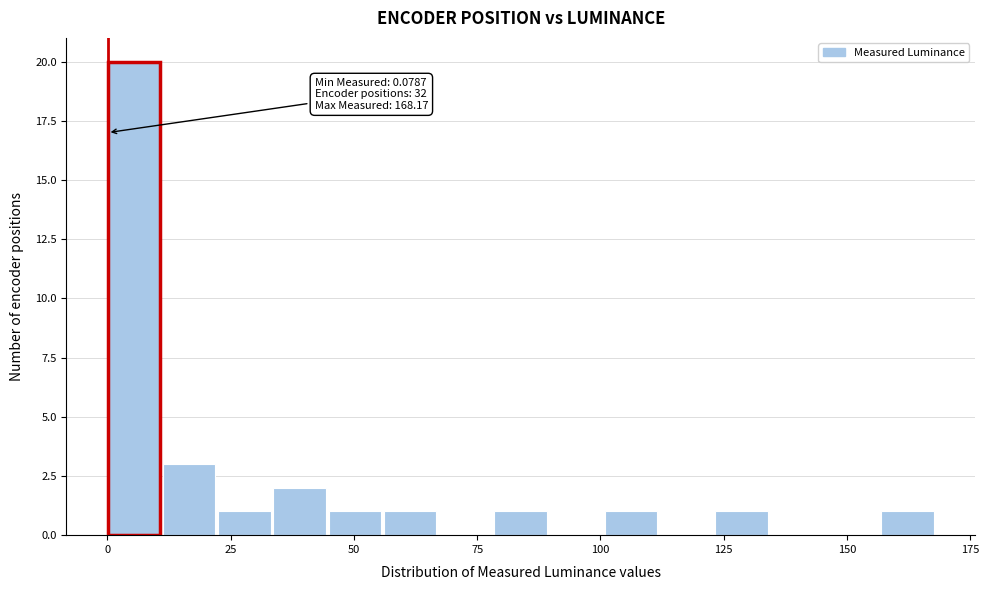

Around what value on the x-axis is the tallest bar? Give the approximate position of its centre, as read against the axis.

5